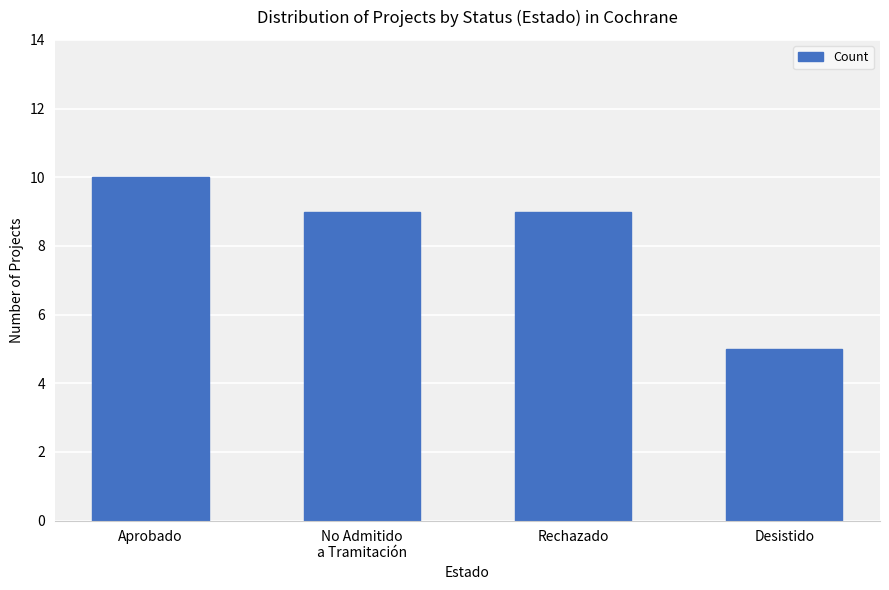

What is the difference between the values at No Admitido
a Tramitación and Desistido?

4